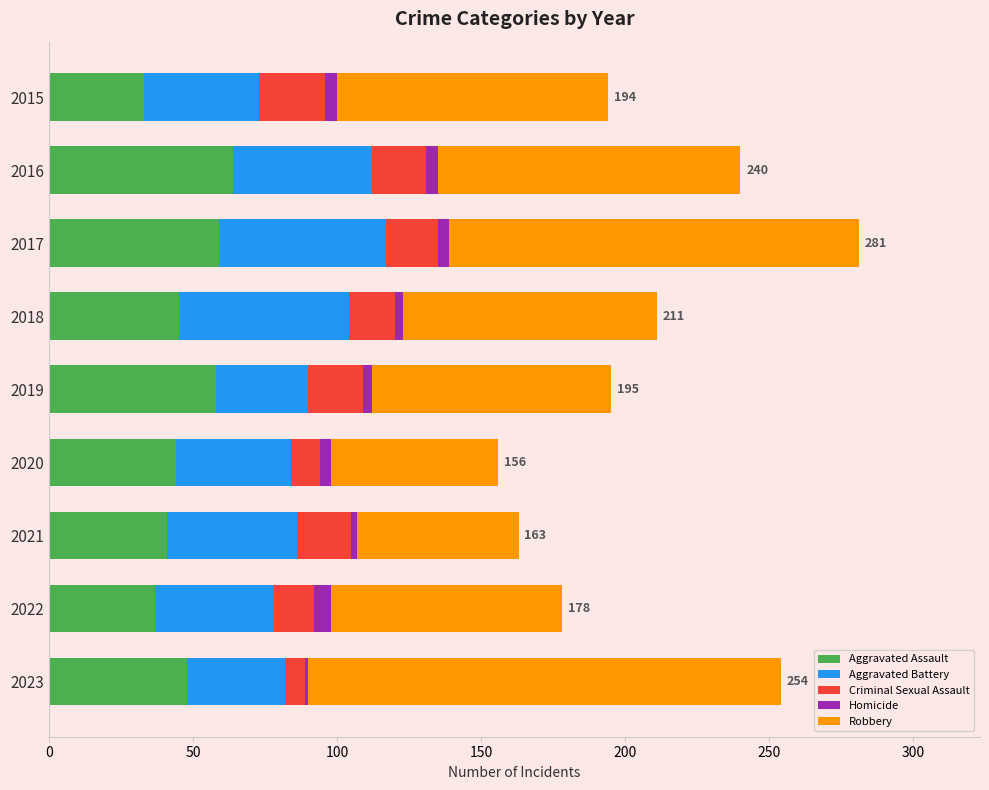

True or false: Aggravated Assault has a value of 64 at 2016.

True